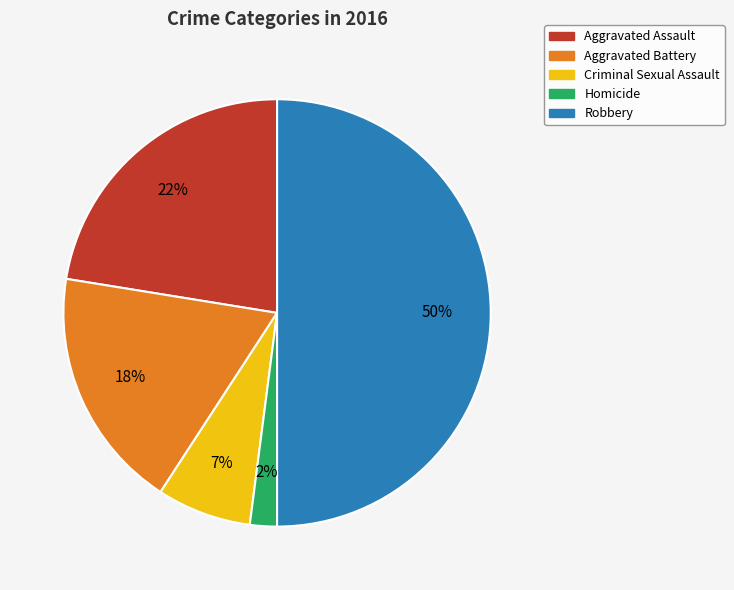

Rank the categories by value from highest to lowest.

Robbery, Aggravated Assault, Aggravated Battery, Criminal Sexual Assault, Homicide